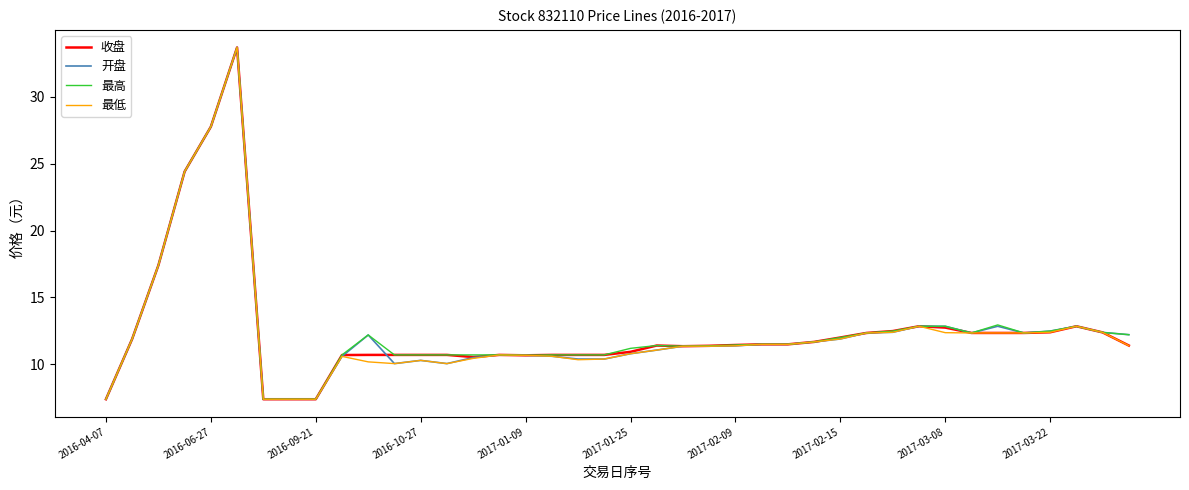

What is the lowest value of the 收盘 series?

7.4